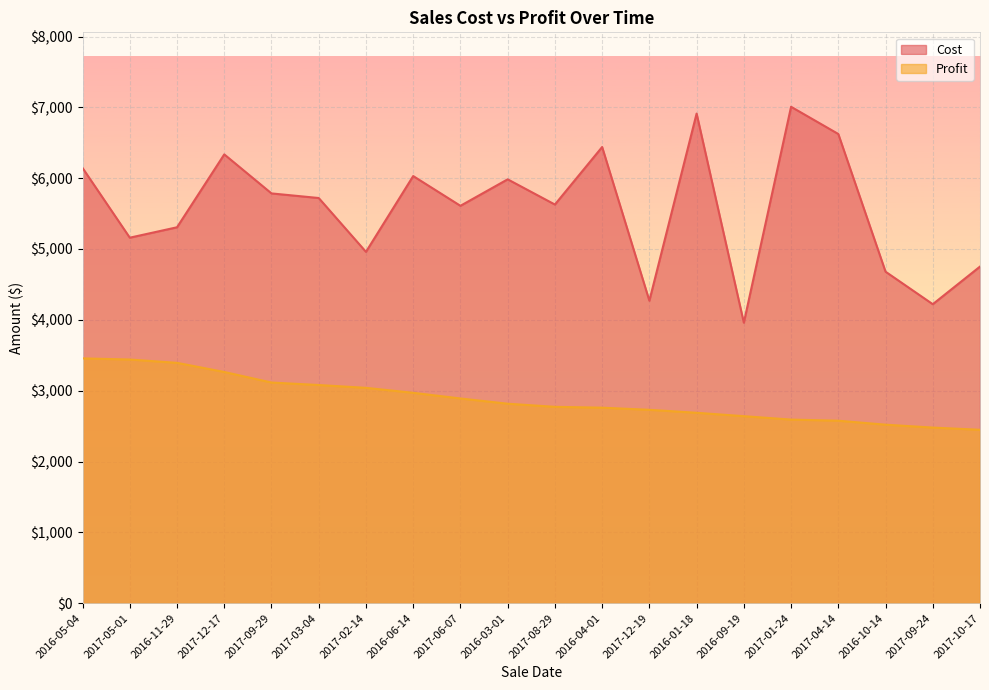

Reading left to right, transcribe all the data shown in this chart.

Cost: 6144	5160	5307	6336	5785	5720	4960	6030	5610	5984	5628	6440	4270	6912	3960	7008	6624	4680	4221	4752
Profit: 3456	3440	3393	3264	3115	3080	3040	2970	2890	2816	2772	2760	2730	2688	2640	2592	2576	2520	2479	2448